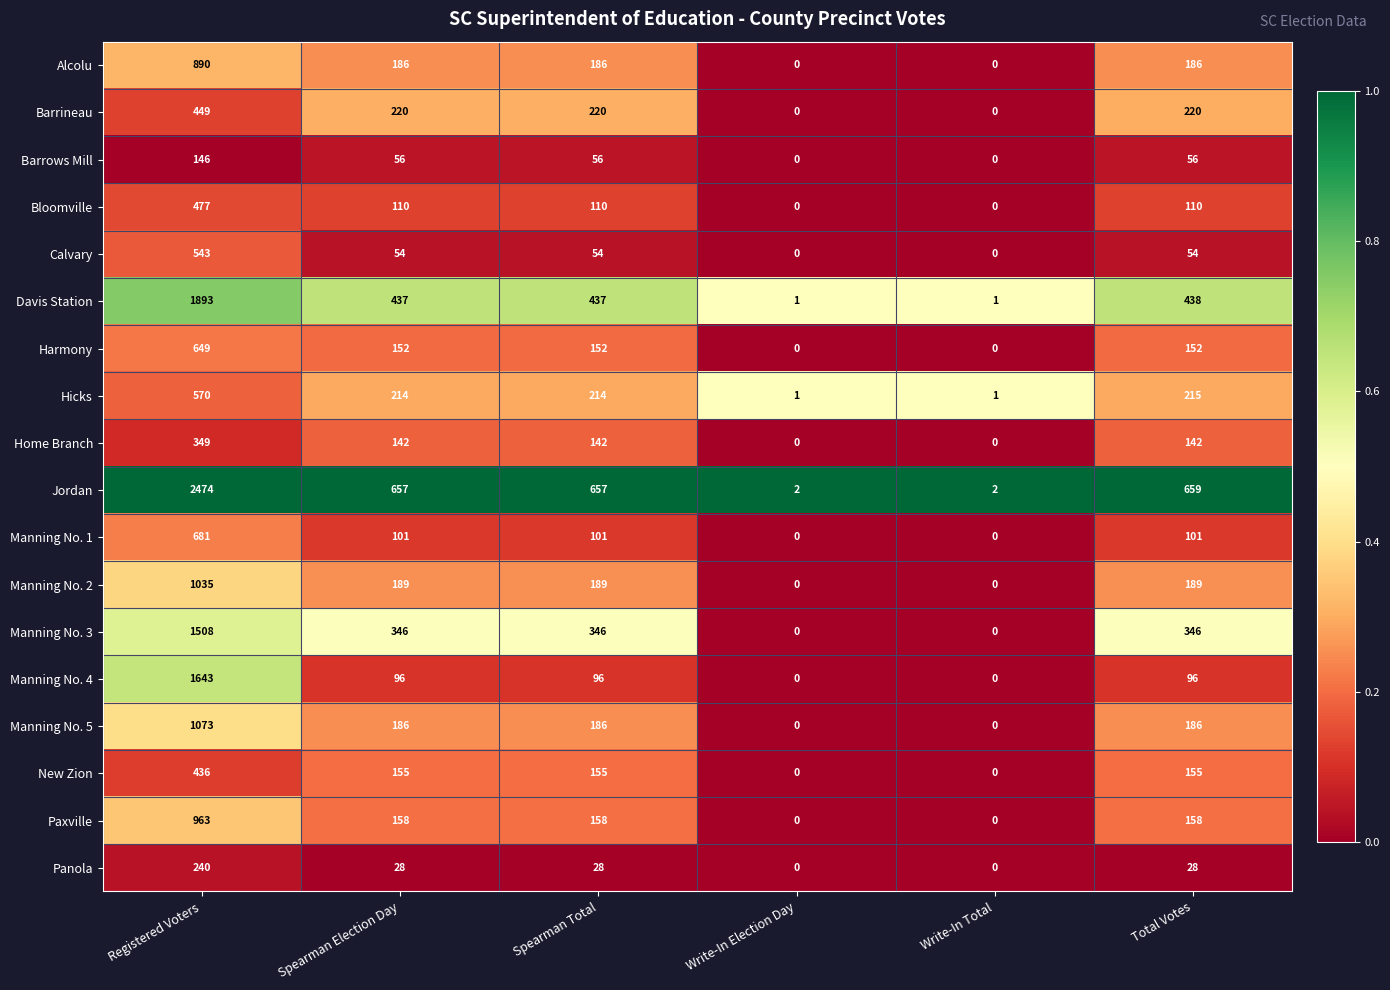

What is the difference between the second highest and second lowest values in the Bloomville series?

110